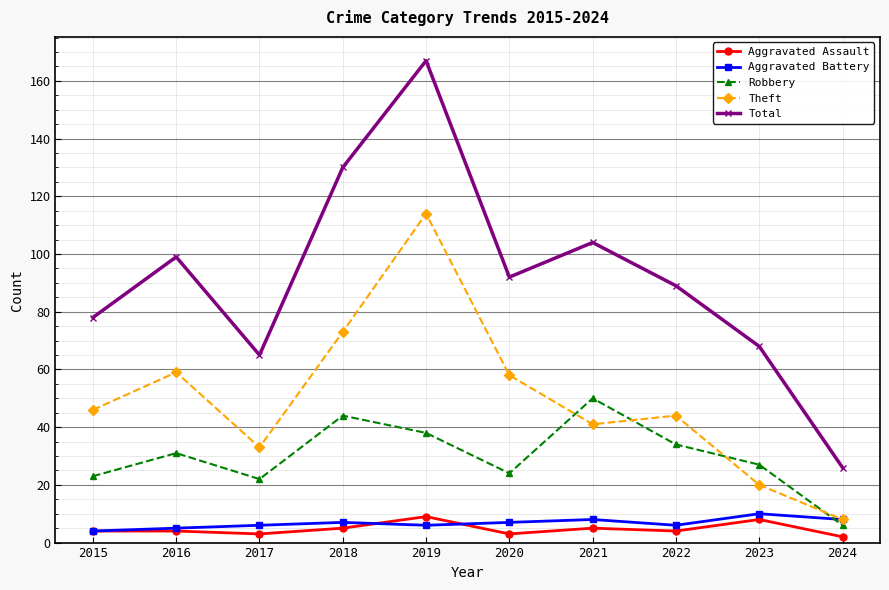

How many lines are shown in the chart?

5